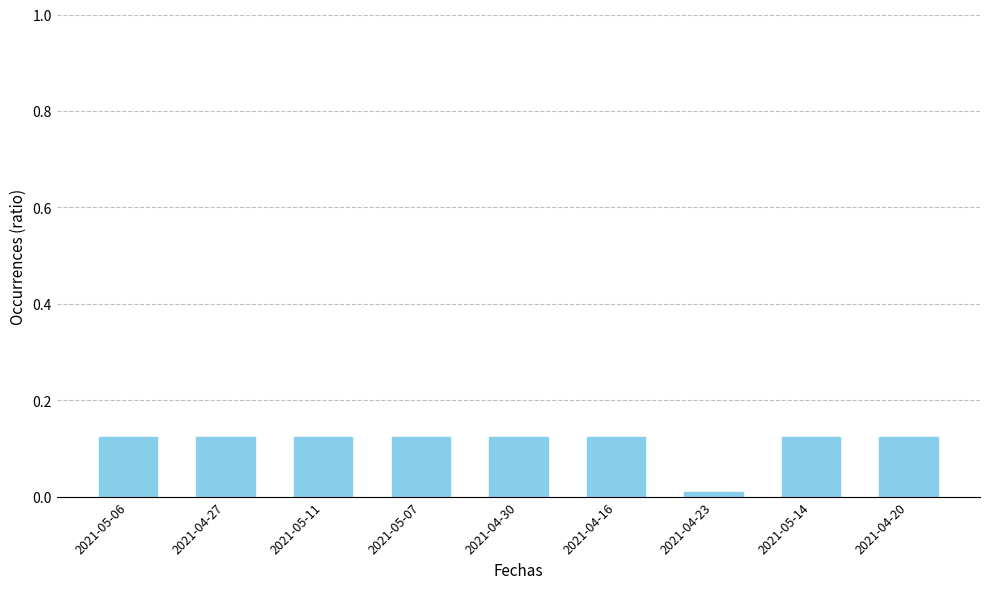

Are the bars horizontal?

No